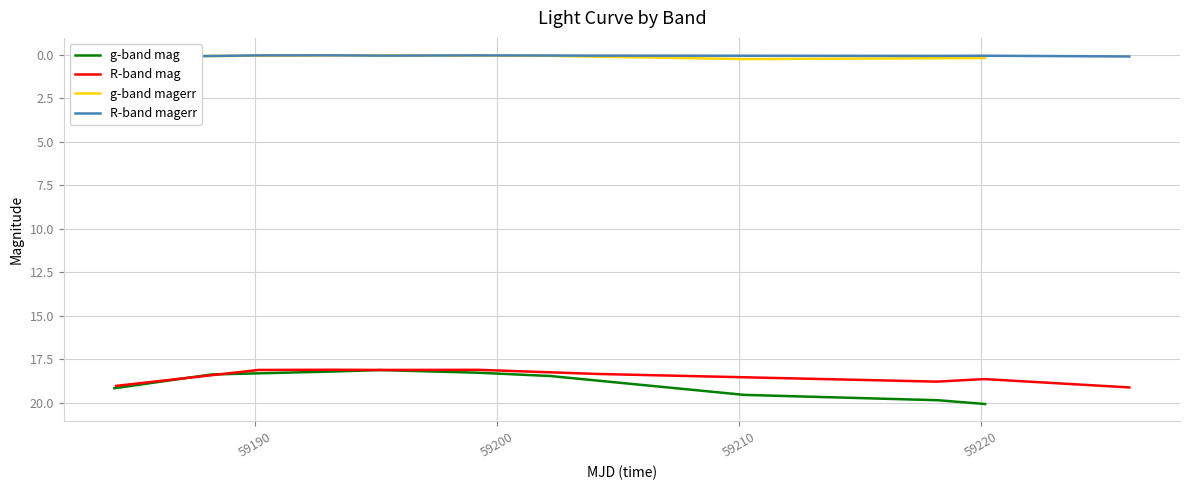

True or false: g-band magerr and g-band mag intersect in this chart.

False